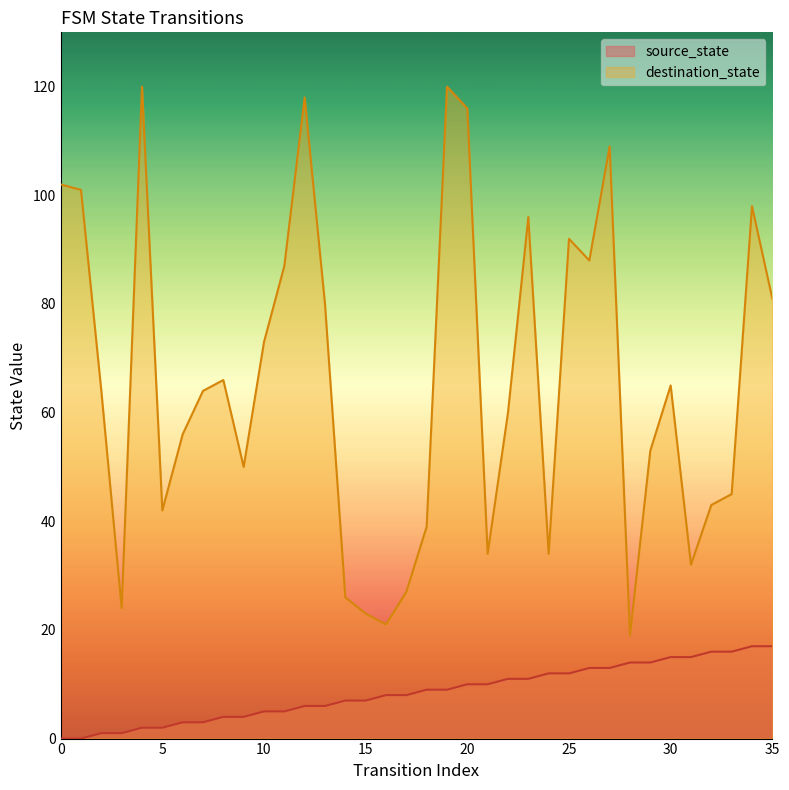

What is the difference between the second highest and minimum values in the destination_state series?

101